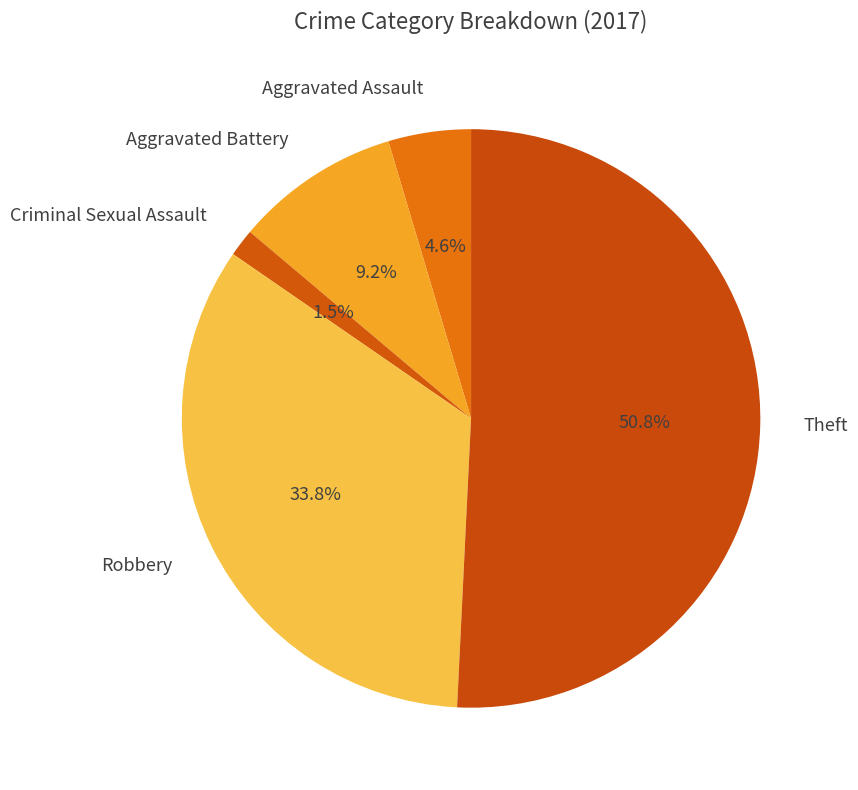

Which slice is the largest?

Theft